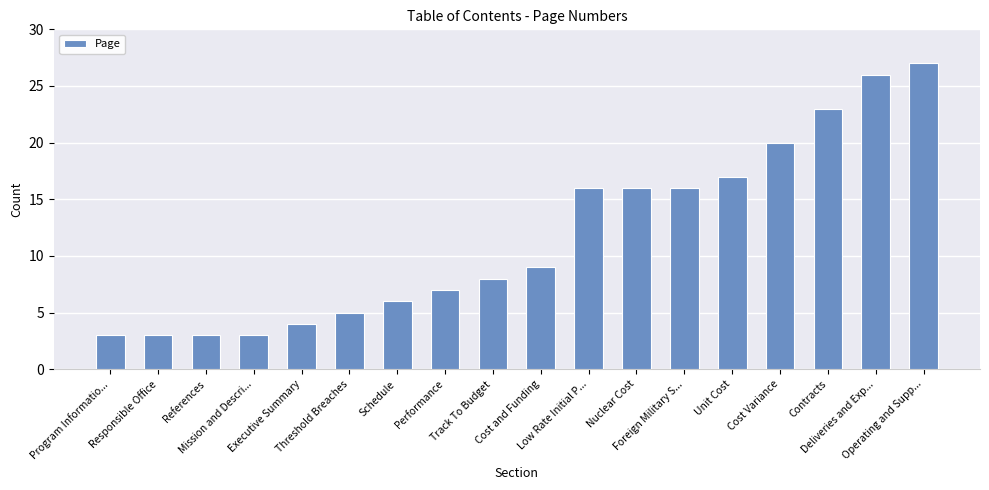

Reading left to right, list all the values displayed in this chart.

3	3	3	3	4	5	6	7	8	9	16	16	16	17	20	23	26	27